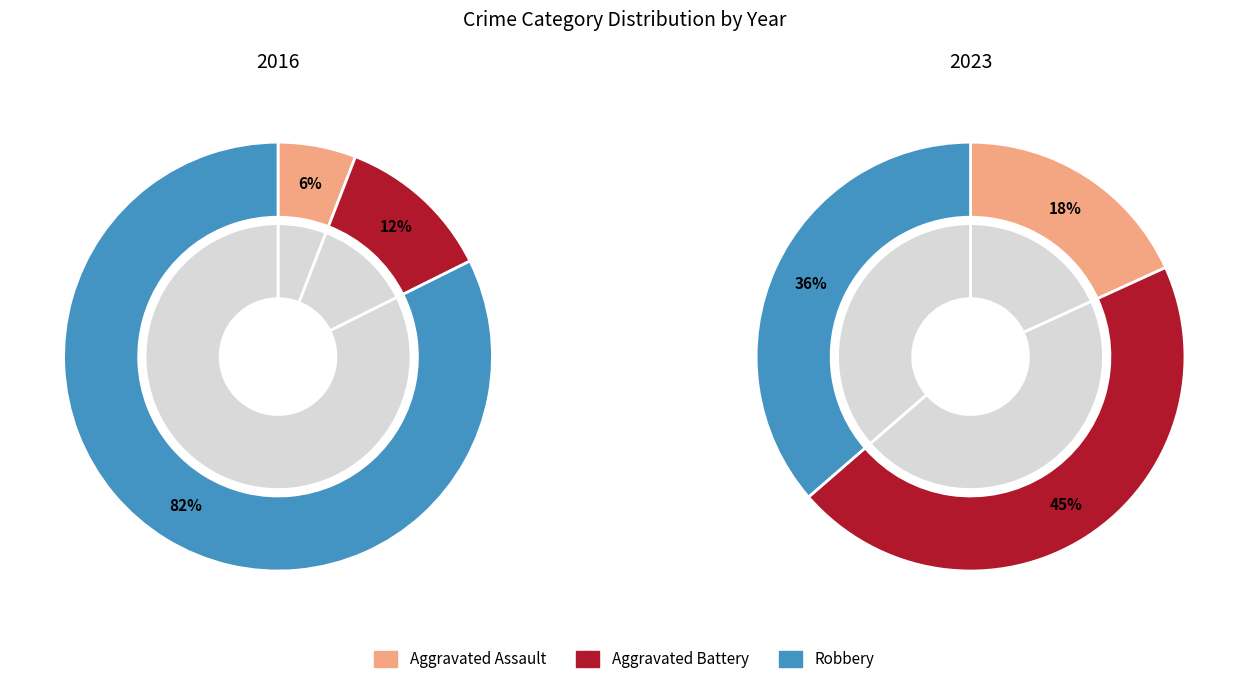

What percentage is NOT represented by Aggravated Assault?

94.1%